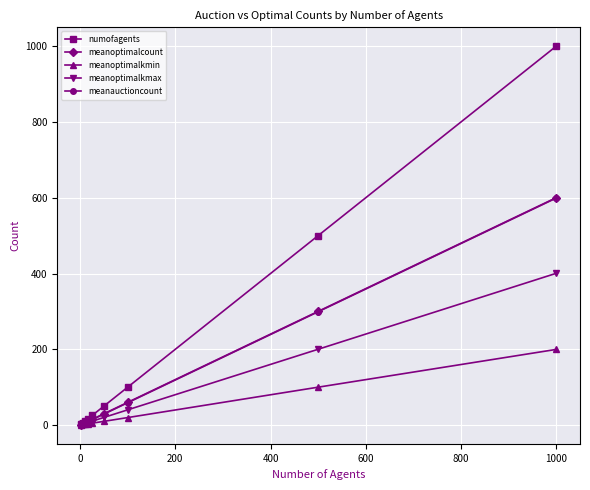

Which series has the widest spread of values?

numofagents